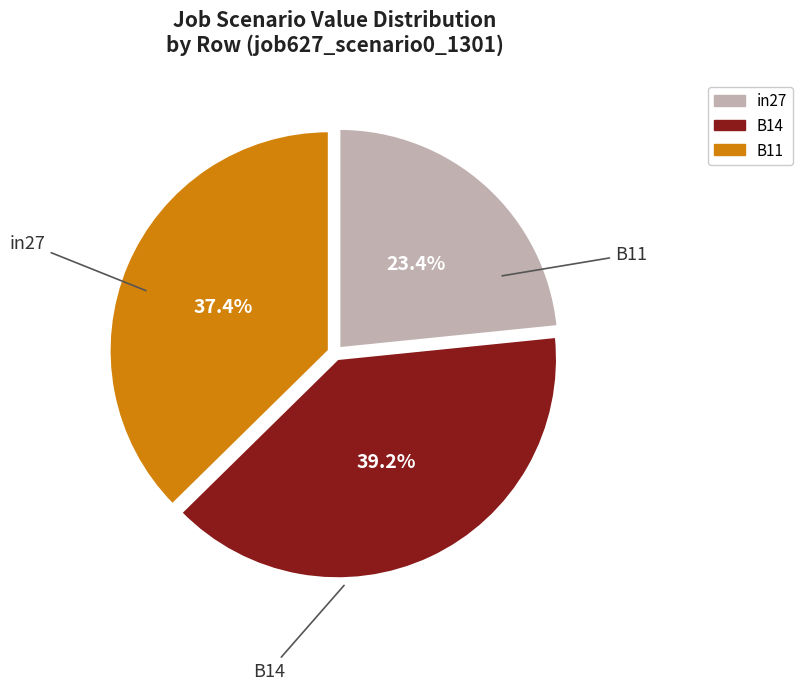

True or false: B14 accounts for 50% of the total.

False